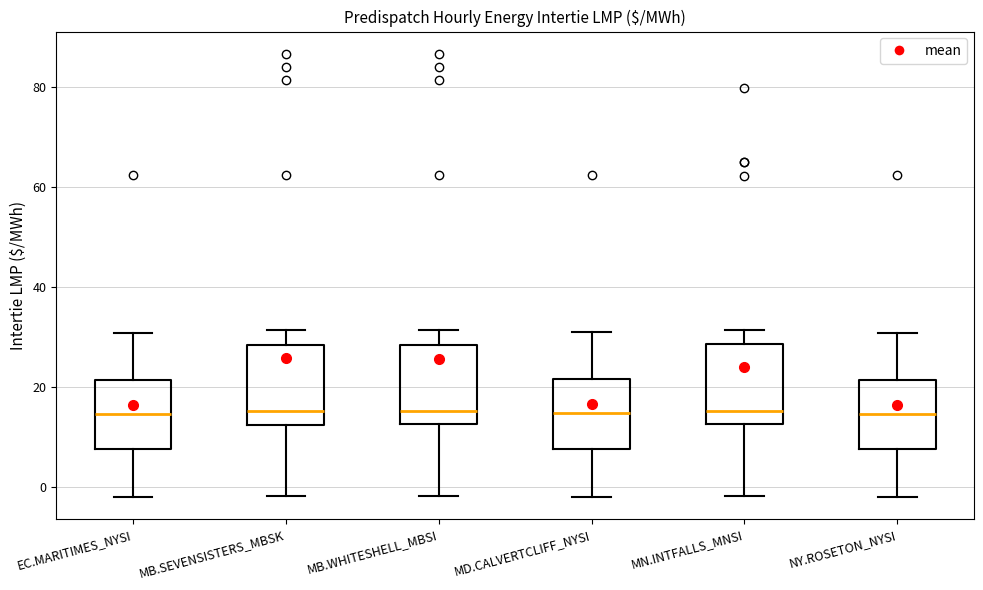

Reading left to right, read every box against the y-axis: the position of its median line, the range the box covers, and the ends of its whiskers. The values are not printed on the chart, so give them approximately, as read against the axis.

EC.MARITIMES_NYSI: median 14, box 8 to 22, whiskers -2 to 30
MB.SEVENSISTERS_MBSK: median 16, box 12 to 28, whiskers -2 to 32
MB.WHITESHELL_MBSI: median 16, box 12 to 28, whiskers -2 to 32
MD.CALVERTCLIFF_NYSI: median 14, box 8 to 22, whiskers -2 to 32
MN.INTFALLS_MNSI: median 16, box 12 to 28, whiskers -2 to 32
NY.ROSETON_NYSI: median 14, box 8 to 22, whiskers -2 to 30